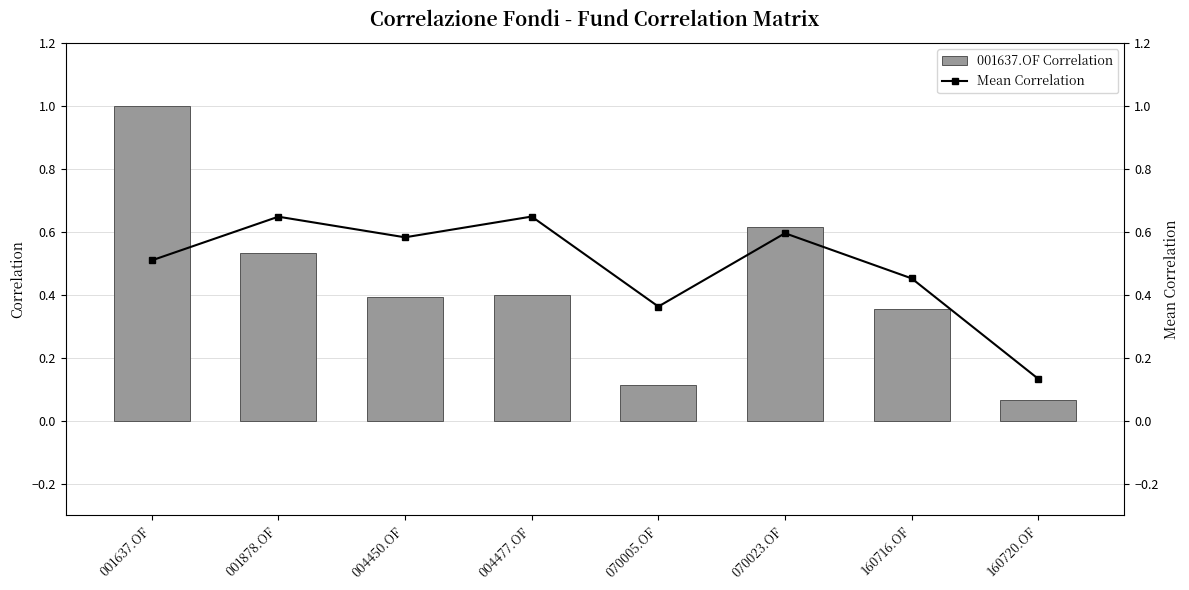

Reading left to right, extract all data points from this chart.

001637.OF Correlation: 1.0	0.5	0.4	0.4	0.1	0.6	0.4	0.1
Mean Correlation: 0.5	0.6	0.6	0.6	0.4	0.6	0.5	0.1